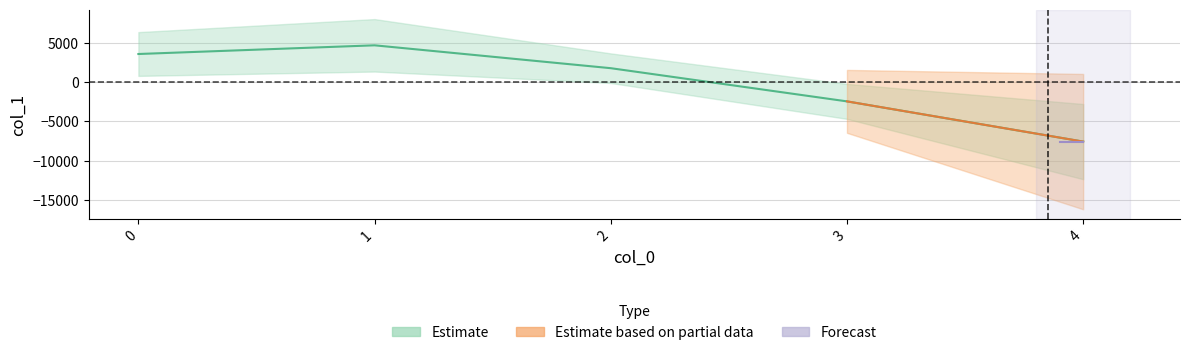

What is the difference between the second highest and minimum values?

11153.0